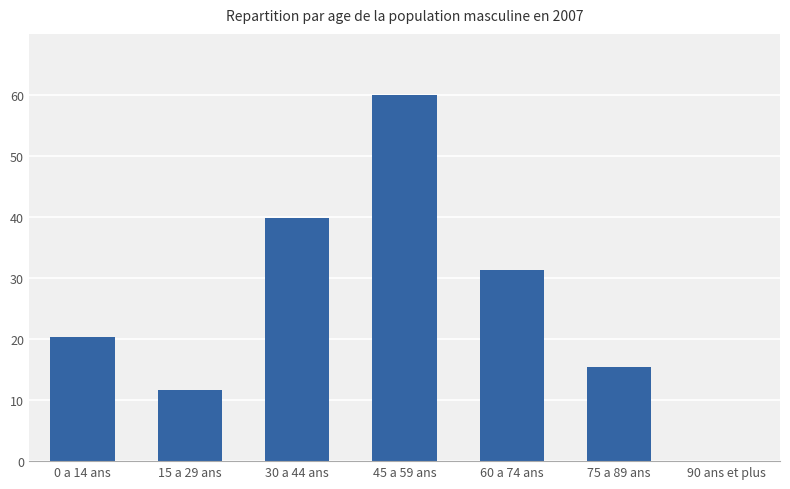

What is the ratio of the value at 15 a 29 ans to the value at 75 a 89 ans?

0.8